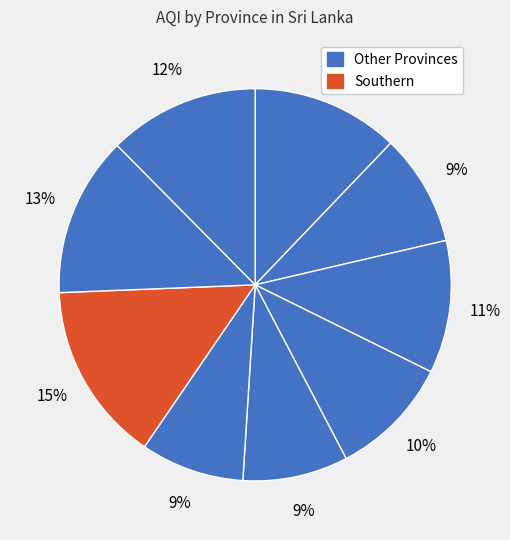

How many slices are in this pie chart?

9